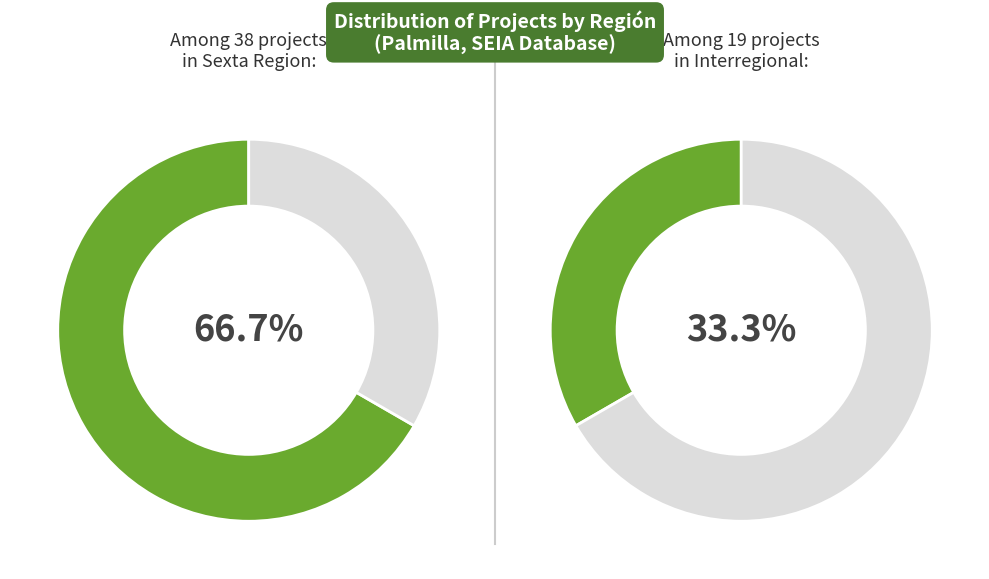

What is the largest slice in the pie chart?

Sexta